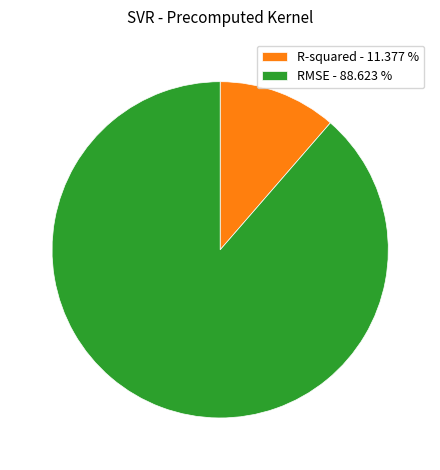

Combined, do R-squared - 11.377 % and RMSE - 88.623 % account for over 50%?

Yes